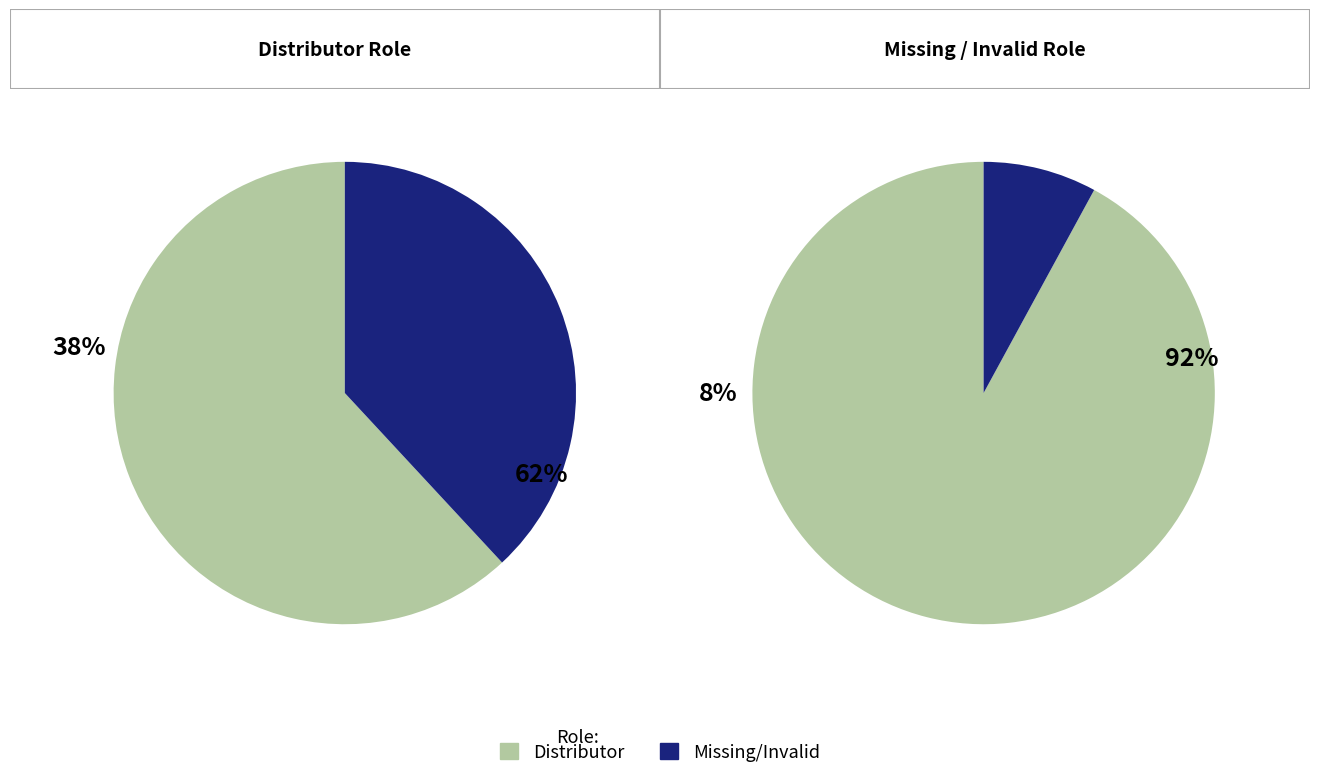

How many segments does this pie chart have?

2